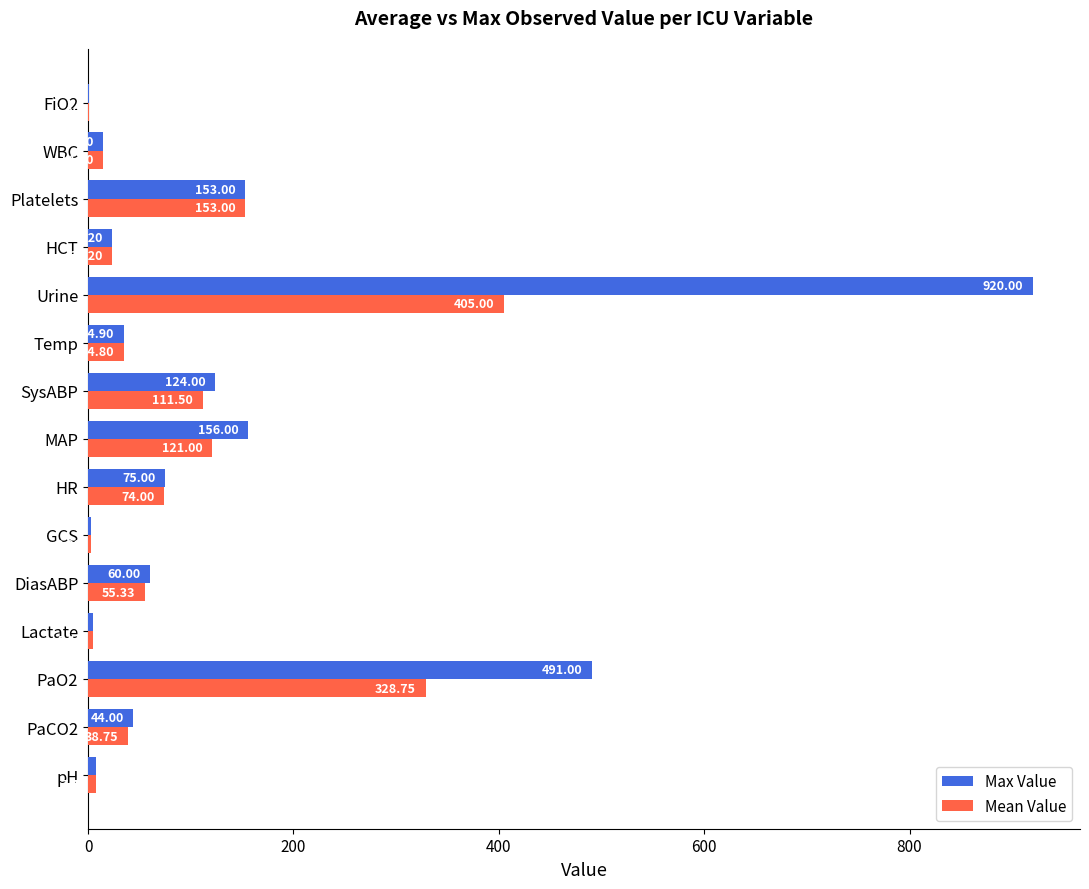

Which category has the highest value across all series?

Urine